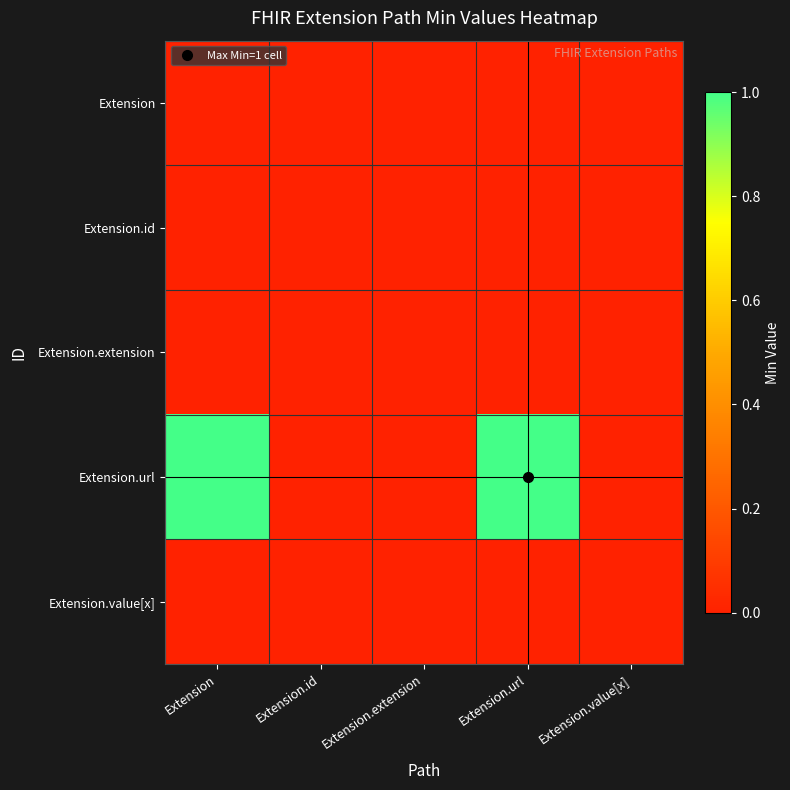

At how many categories does at least one series exceed 0?

2